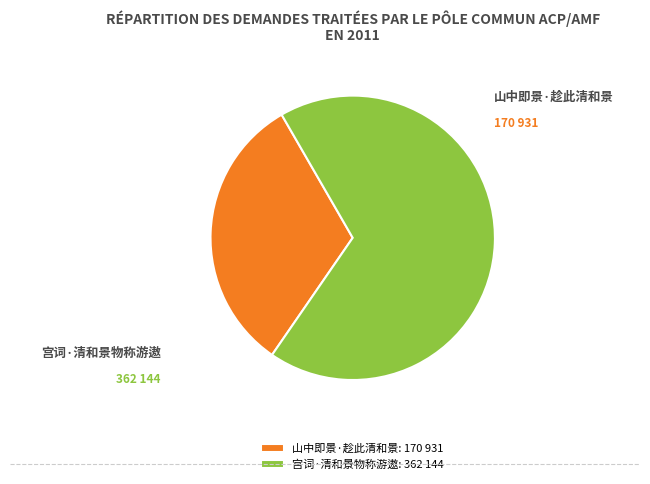

Between 山中即景·趁此清和景 and 宫词·清和景物称游遨, which is larger?

宫词·清和景物称游遨